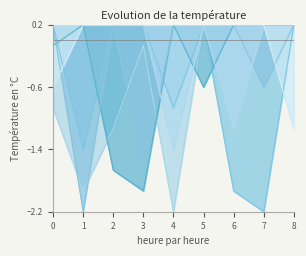

Count the number of categories in the chart.

9